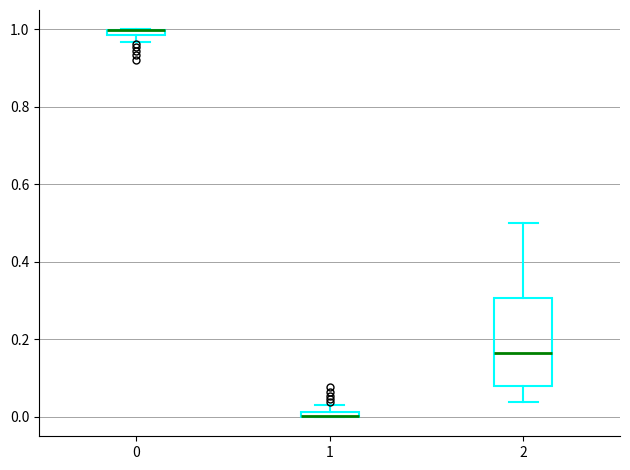

Where is the lower edge of the box at x = 0 on the y-axis? The values are not printed on the chart, so give them approximately, as read against the axis.

0.98